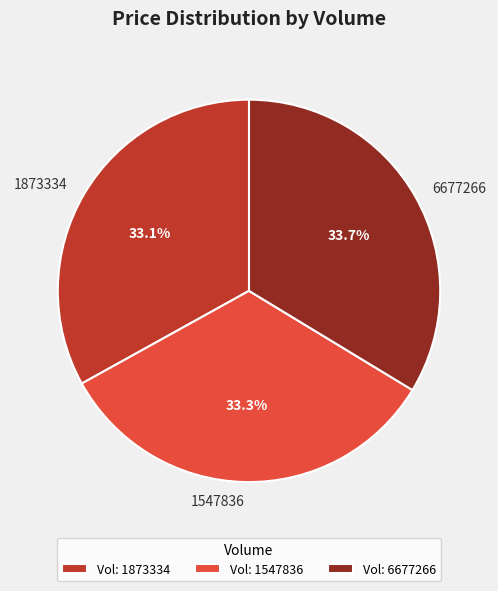

Is 6677266 the majority of the pie?

No